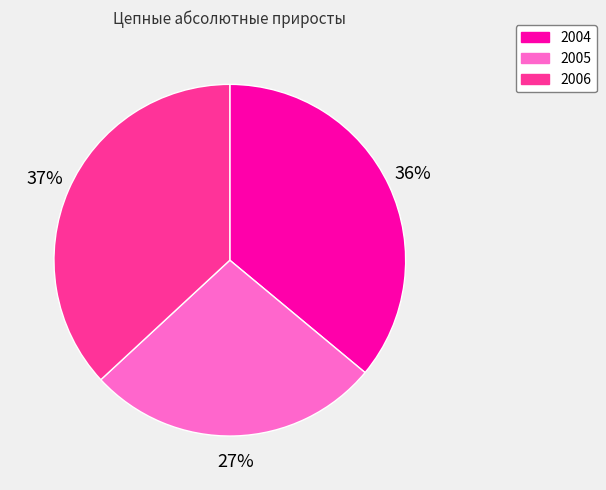

Approximately how many times larger is the value at 2005 compared to 2004?

0.8